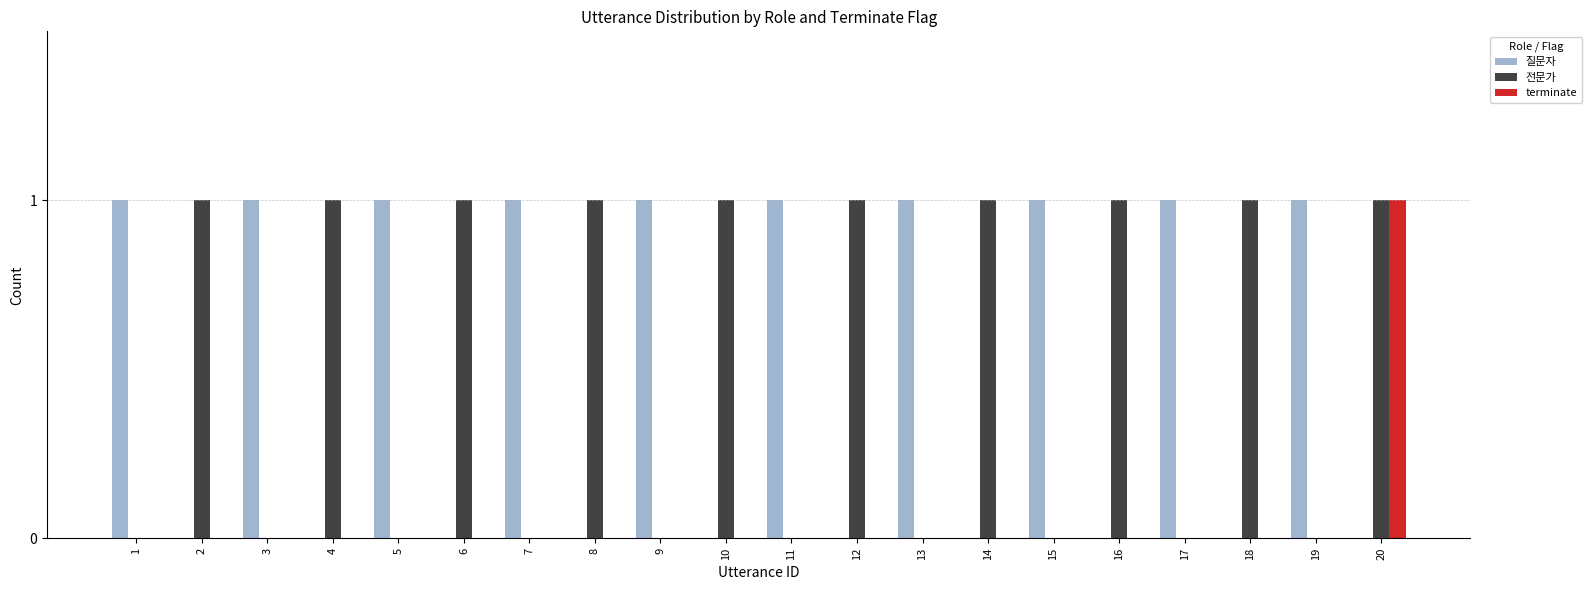

Is the value of 질문자 at 16 greater than the value of 전문가 at 10?

No